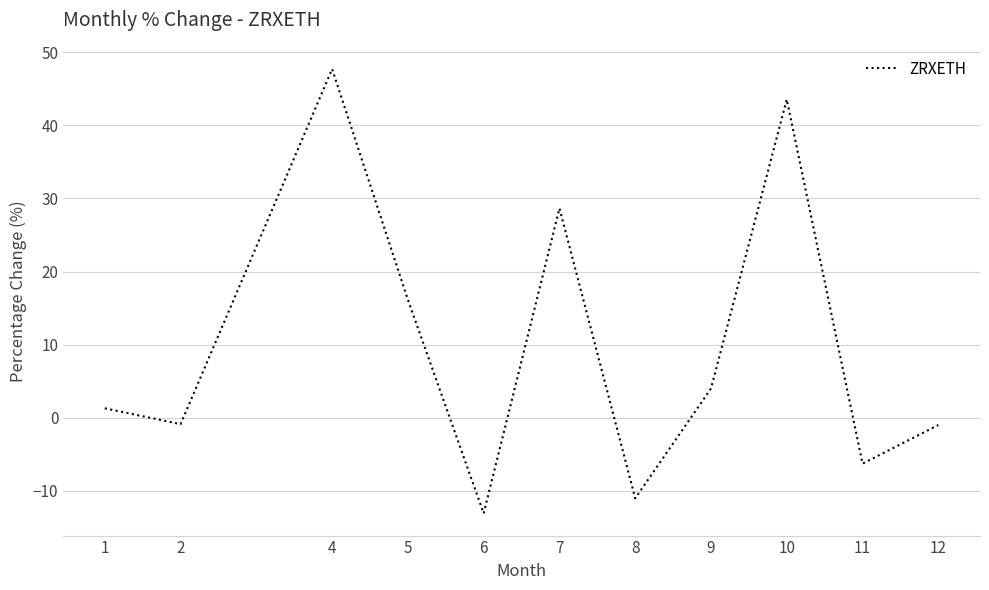

Where does the data first go above 1?

1